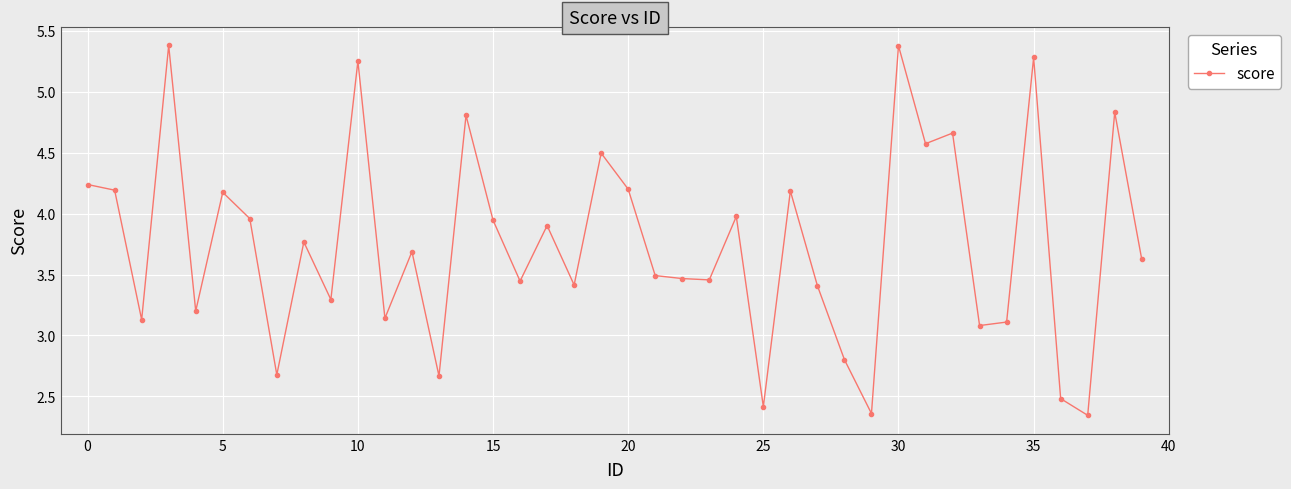

True or false: there are more than 0 points higher than both neighbors.

True